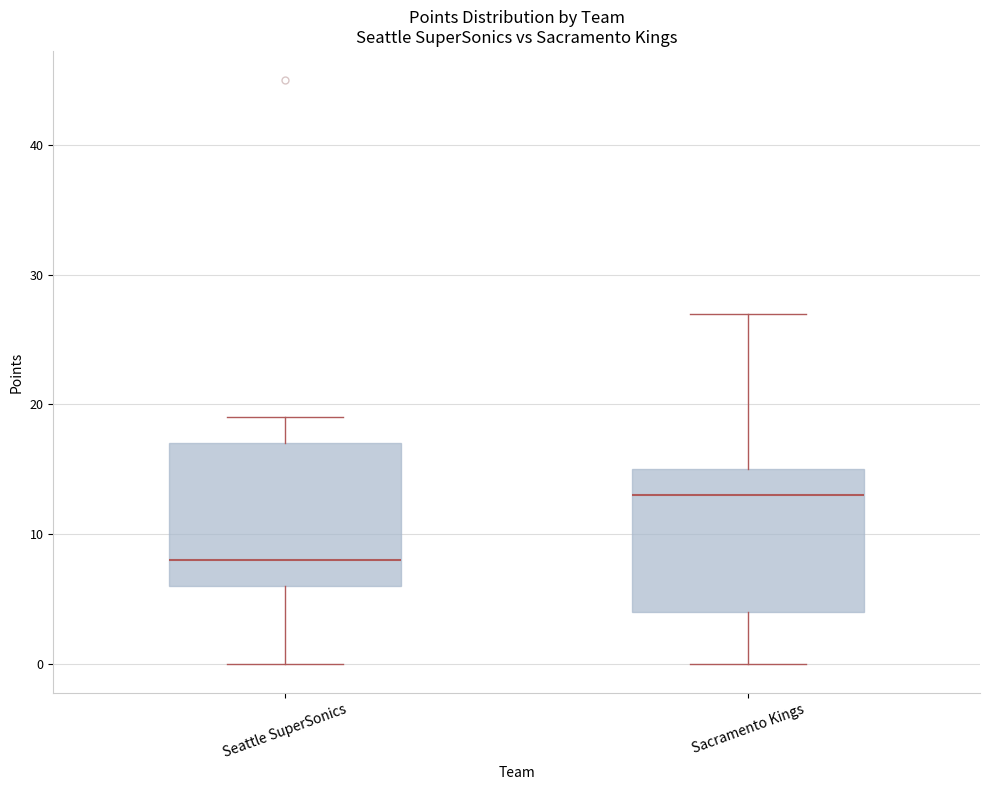

Reading left to right, read every box against the y-axis: the position of its median line, the range the box covers, and the ends of its whiskers. The values are not printed on the chart, so give them approximately, as read against the axis.

Seattle SuperSonics: median 8, box 6 to 17, whiskers 0 to 19
Sacramento Kings: median 13, box 4 to 15, whiskers 0 to 27